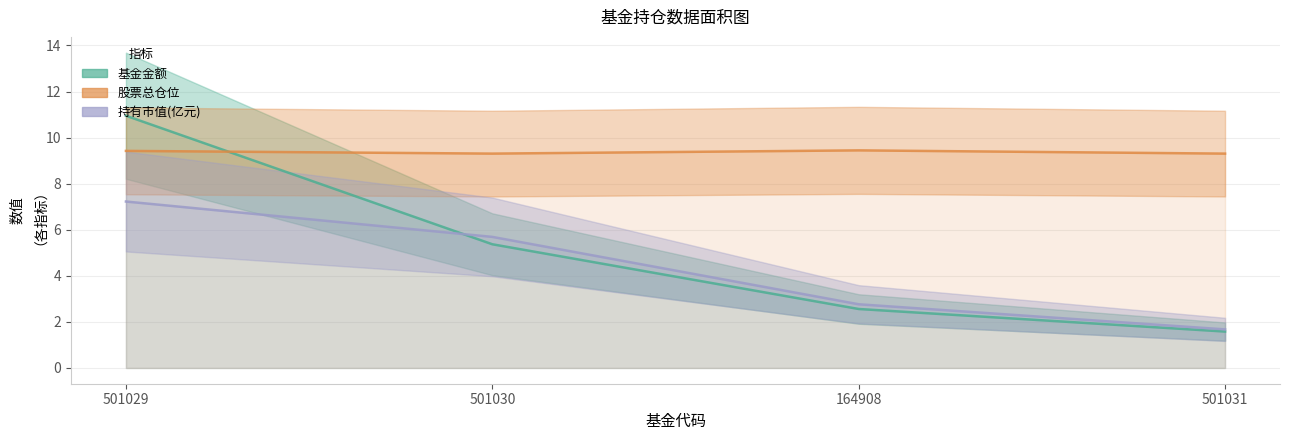

How many lines are shown in the chart?

3